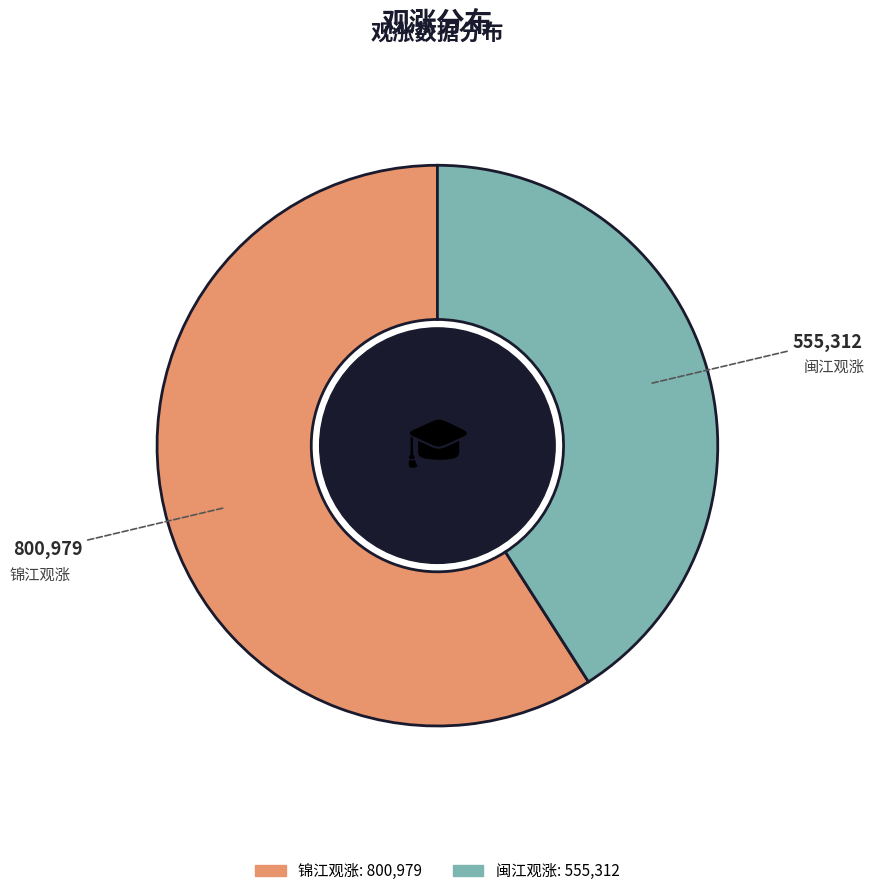

Does 闽江观涨 represent more than half of the total?

No